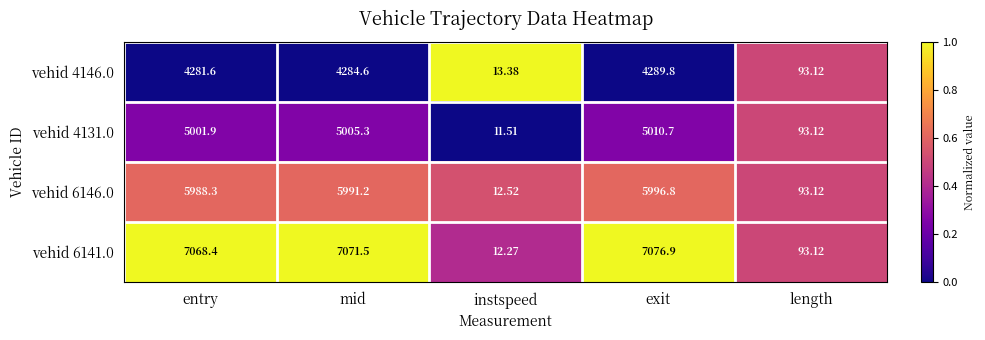

Which series changed the most between mid and instspeed?

vehid 6141.0